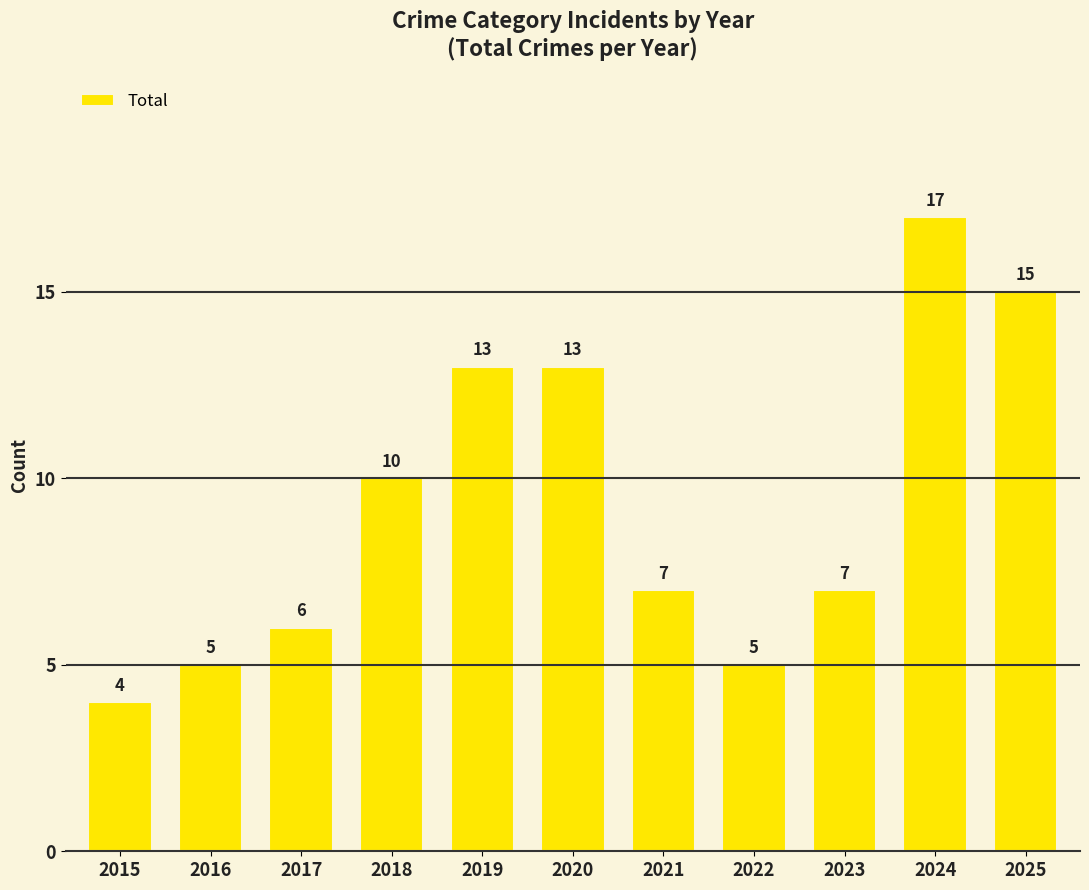

Does the chart contain stacked bars?

No